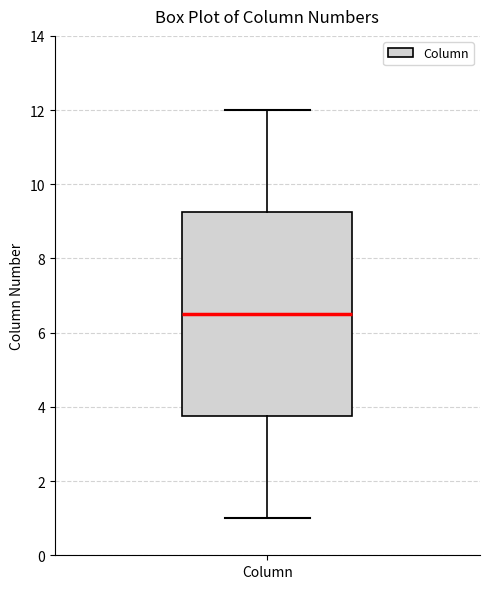

Where is the upper edge of the box for Column on the y-axis? The values are not printed on the chart, so give them approximately, as read against the axis.

9.2